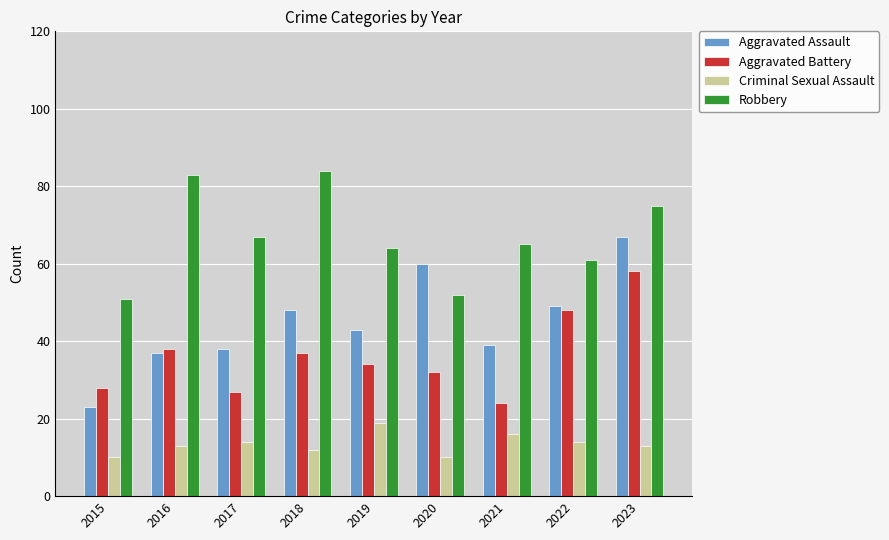

At which category is the sum across all series the highest?

2023